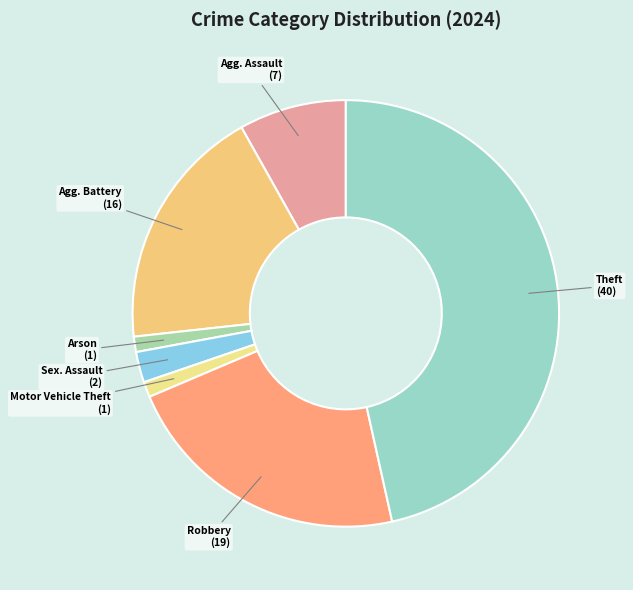

How many slices are in this pie chart?

7